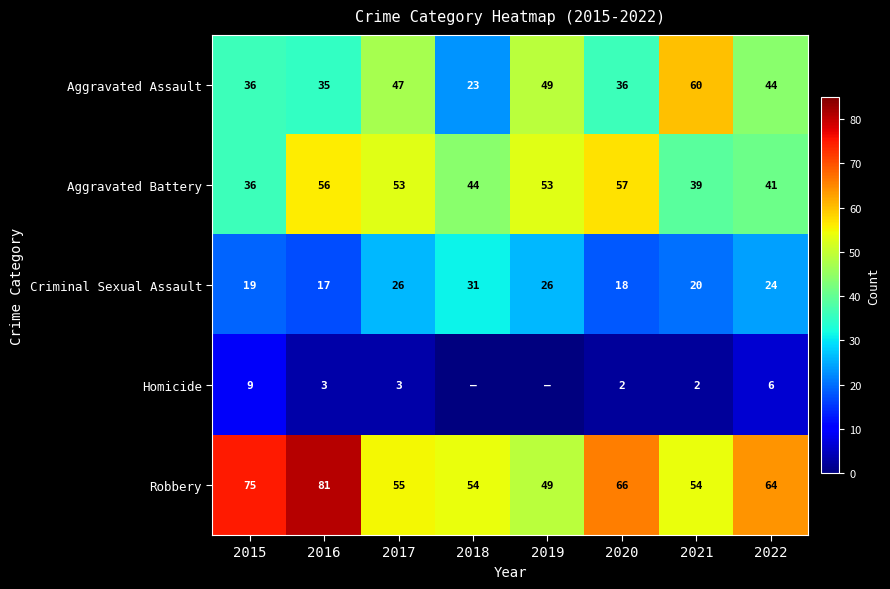

At how many categories does at least one series exceed 36?

8